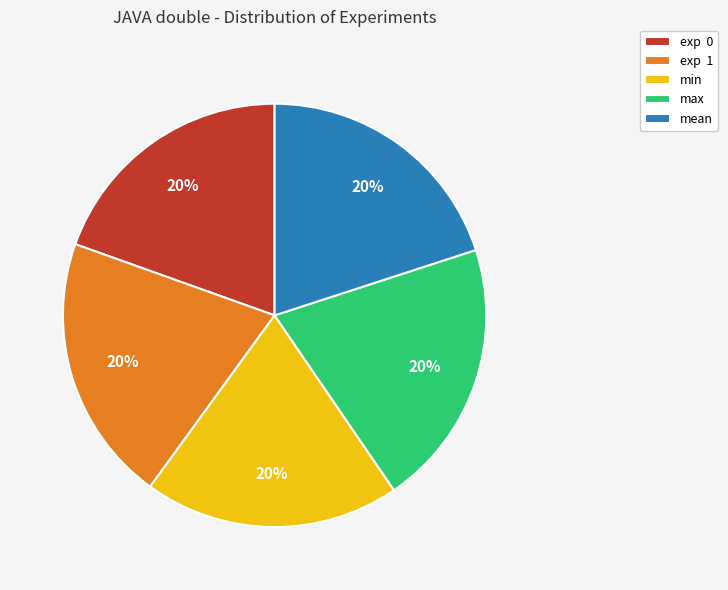

Combined, do exp 0 and min account for over 50%?

No